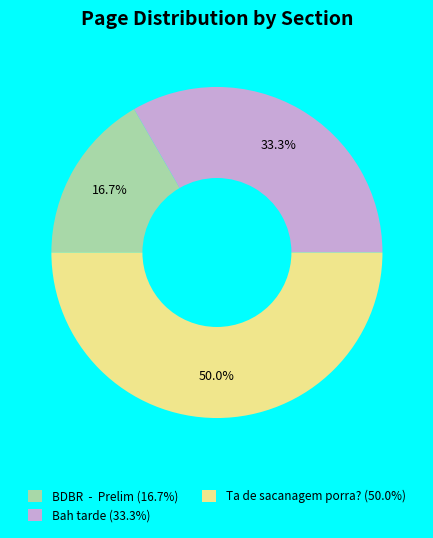

Does BDBR - Prelim account for over 50% of the chart?

No